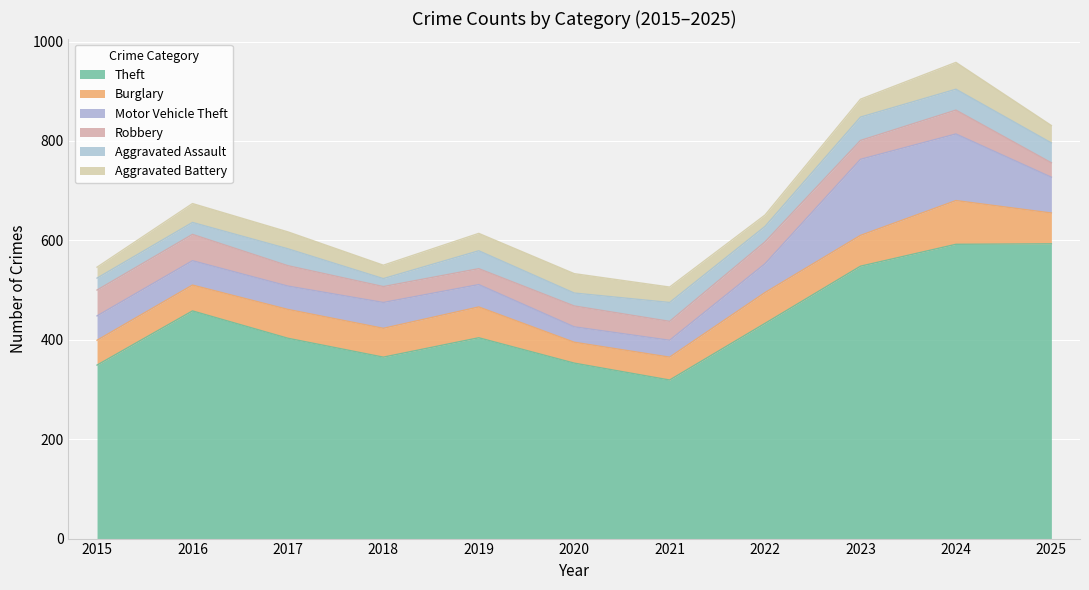

Count the number of categories in the chart.

11